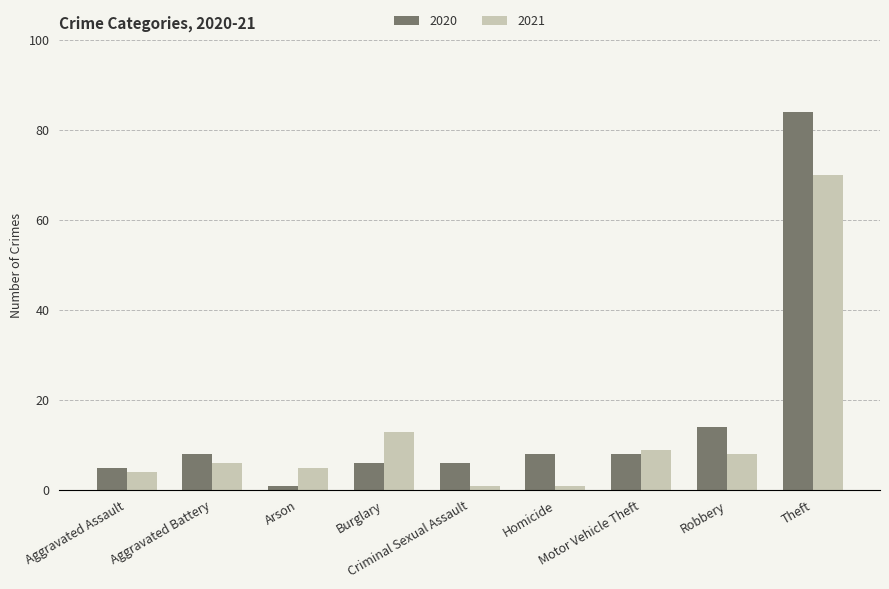

What position from the right is Motor Vehicle Theft?

3